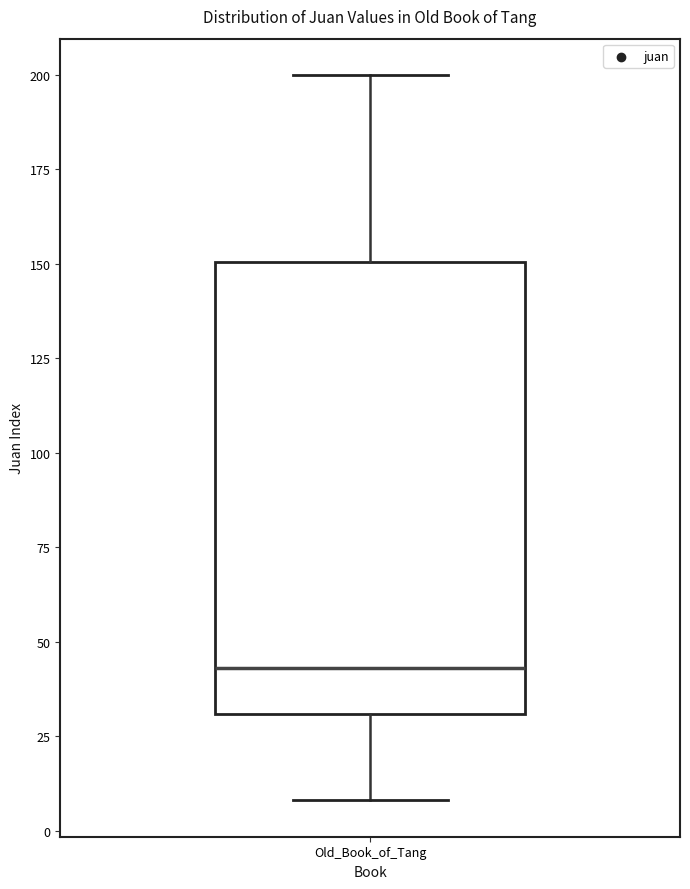

Transcribe this box plot: give where the median line is, the range the box spans, and where the two whiskers end, as read against the y-axis. The values are not printed on the chart, so give them approximately, as read against the axis.

median 45, box 30 to 150, whiskers 10 to 200